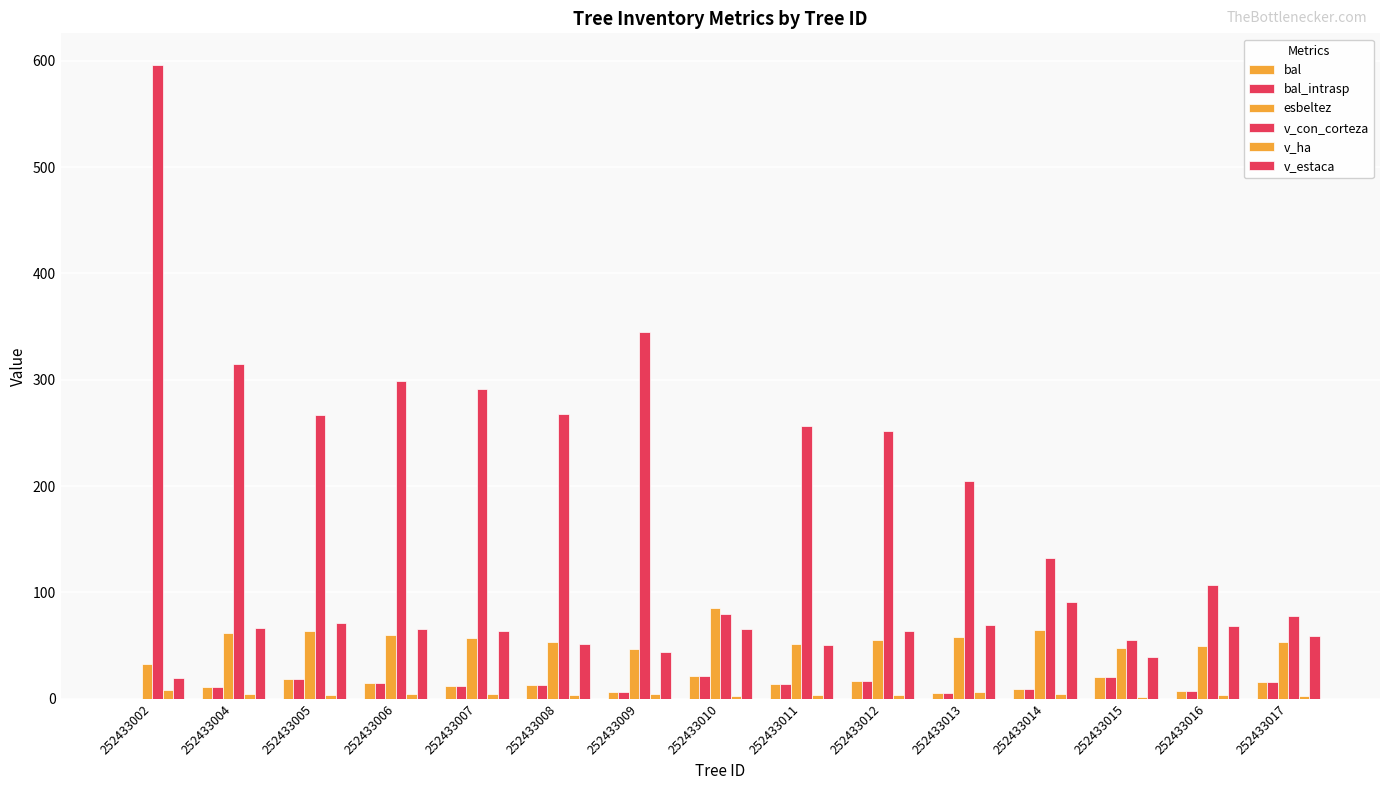

Is it true that v_estaca equals 44.4 at 252433009?

True